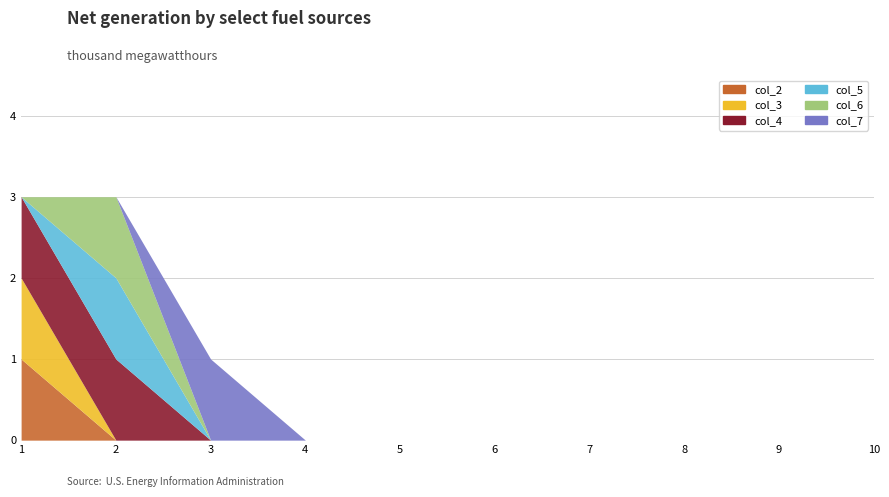

Between which two adjacent categories do col_6 and col_7 first intersect?

2 and 3